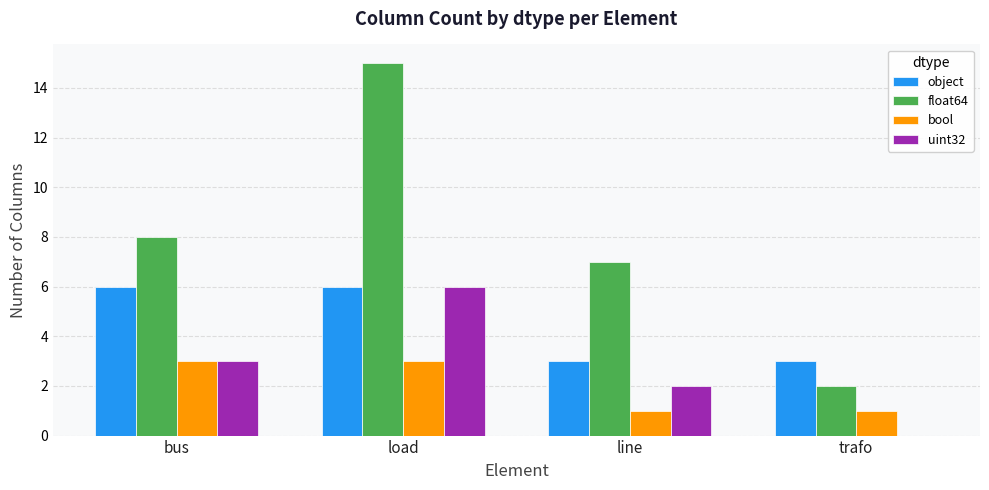

Is the value of object at bus greater than the value of uint32 at line?

Yes